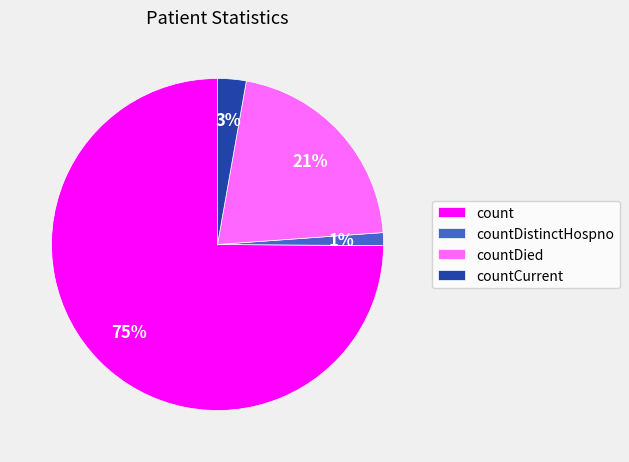

Is it true that countCurrent is 3% of the pie?

True